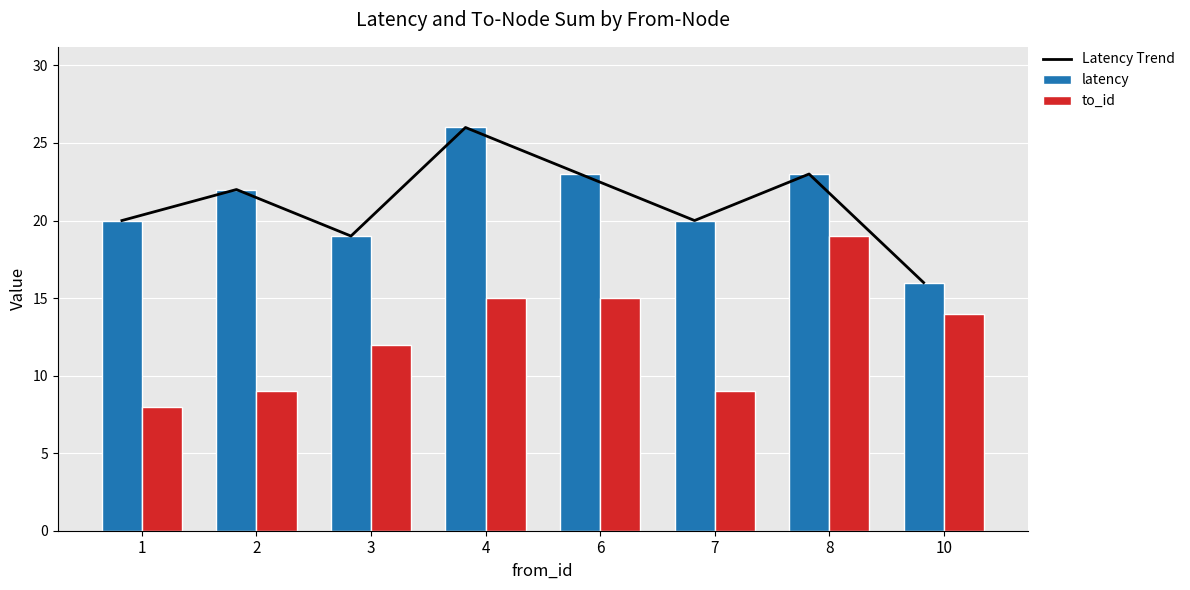

What is the difference between the maximum and minimum values in the to_id series?

11